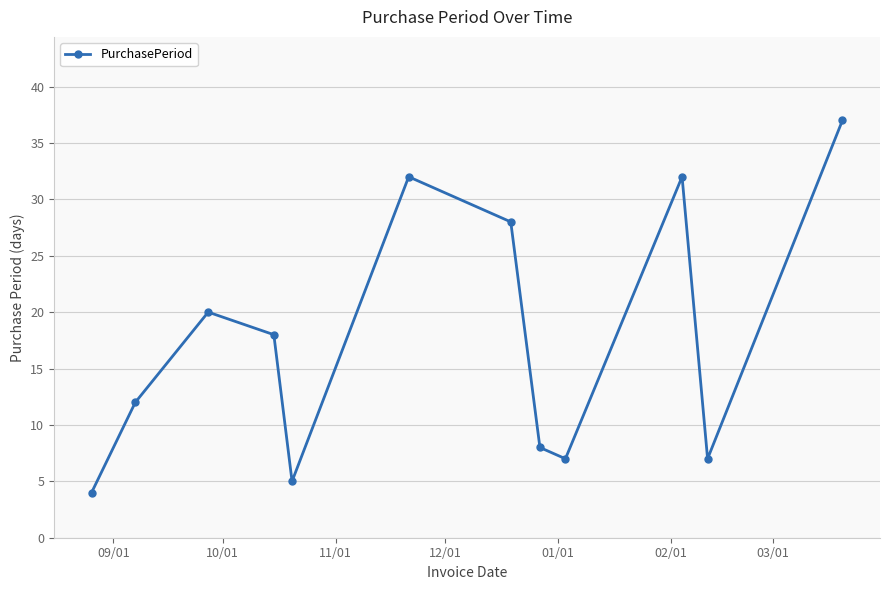

True or false: there are more than 0 points higher than both neighbors.

True